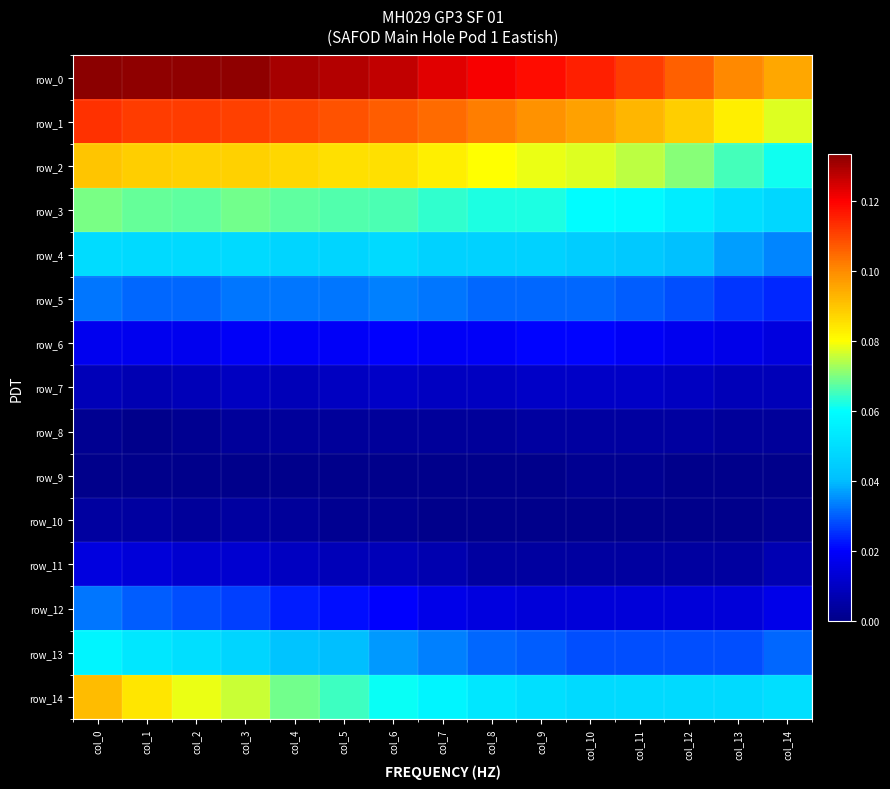

Reading left to right, list all the values displayed in this chart.

row_0: 0.1	0.1	0.1	0.1	0.1	0.1	0.1	0.1	0.1	0.1	0.1	0.1	0.1	0.1	0.1
row_1: 0.1	0.1	0.1	0.1	0.1	0.1	0.1	0.1	0.1	0.1	0.1	0.1	0.1	0.1	0.1
row_2: 0.1	0.1	0.1	0.1	0.1	0.1	0.1	0.1	0.1	0.1	0.1	0.1	0.1	0.1	0.1
row_3: 0.1	0.1	0.1	0.1	0.1	0.1	0.1	0.1	0.1	0.1	0.1	0.1	0.1	0.1	0.0
row_4: 0.0	0.0	0.0	0.0	0.0	0.0	0.0	0.0	0.0	0.0	0.0	0.0	0.0	0.0	0.0
row_5: 0.0	0.0	0.0	0.0	0.0	0.0	0.0	0.0	0.0	0.0	0.0	0.0	0.0	0.0	0.0
row_6: 0.0	0.0	0.0	0.0	0.0	0.0	0.0	0.0	0.0	0.0	0.0	0.0	0.0	0.0	0.0
row_7: 0.0	0.0	0.0	0.0	0.0	0.0	0.0	0.0	0.0	0.0	0.0	0.0	0.0	0.0	0.0
row_8: 0.0	0.0	0.0	0.0	0.0	0.0	0.0	0.0	0.0	0.0	0.0	0.0	0.0	0.0	0.0
row_9: 0.0	0.0	0.0	0.0	0.0	0.0	0.0	0.0	0.0	0.0	0.0	0.0	0.0	0.0	0.0
row_10: 0.0	0.0	0.0	0.0	0.0	0.0	0.0	0.0	0.0	0.0	0.0	0.0	0.0	0.0	0.0
row_11: 0.0	0.0	0.0	0.0	0.0	0.0	0.0	0.0	0.0	0.0	0.0	0.0	0.0	0.0	0.0
row_12: 0.0	0.0	0.0	0.0	0.0	0.0	0.0	0.0	0.0	0.0	0.0	0.0	0.0	0.0	0.0
row_13: 0.1	0.1	0.1	0.0	0.0	0.0	0.0	0.0	0.0	0.0	0.0	0.0	0.0	0.0	0.0
row_14: 0.1	0.1	0.1	0.1	0.1	0.1	0.1	0.1	0.1	0.1	0.0	0.0	0.0	0.0	0.1